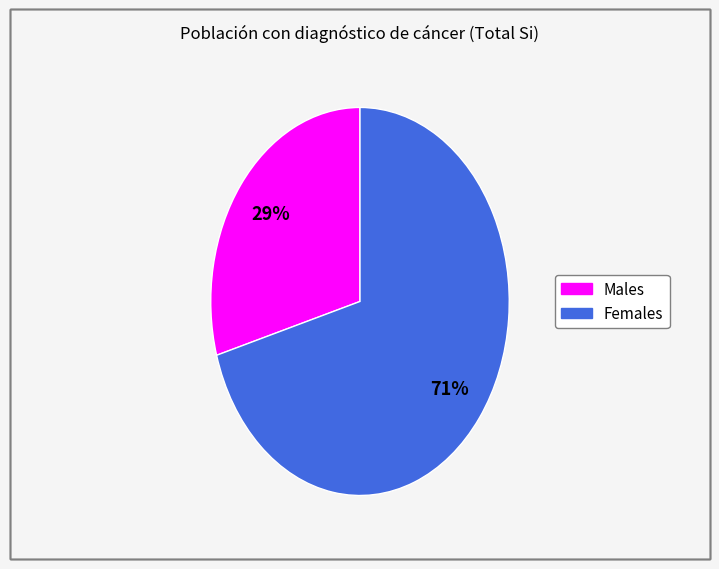

How many segments does this pie chart have?

2